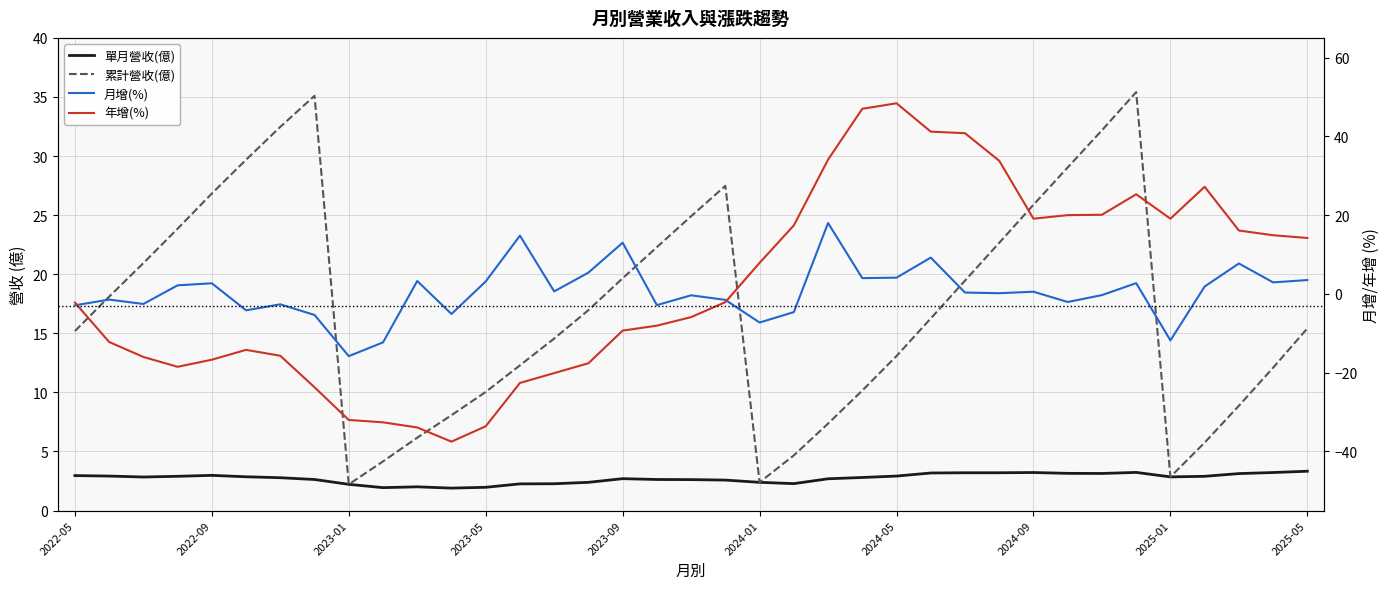

Between 2024-02 and 2024-09, which series saw the biggest shift?

累計營收(億)